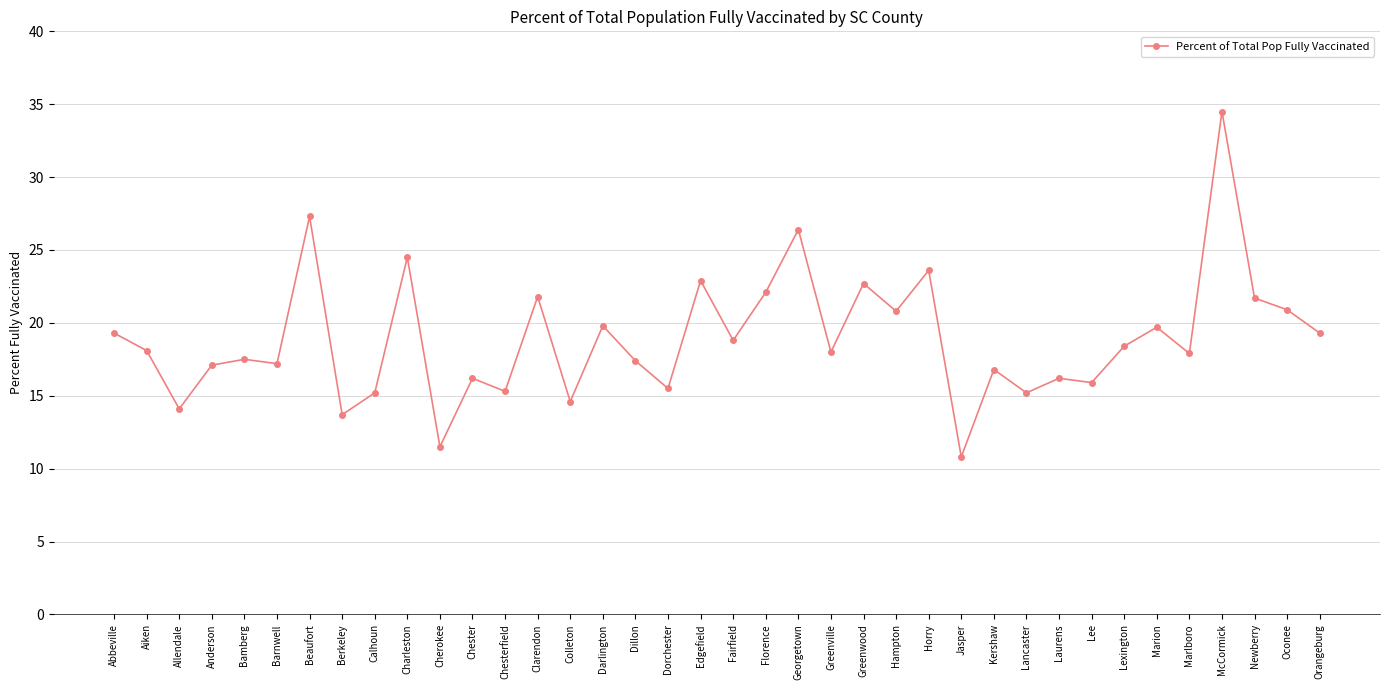

Where is the first local minimum?

Allendale